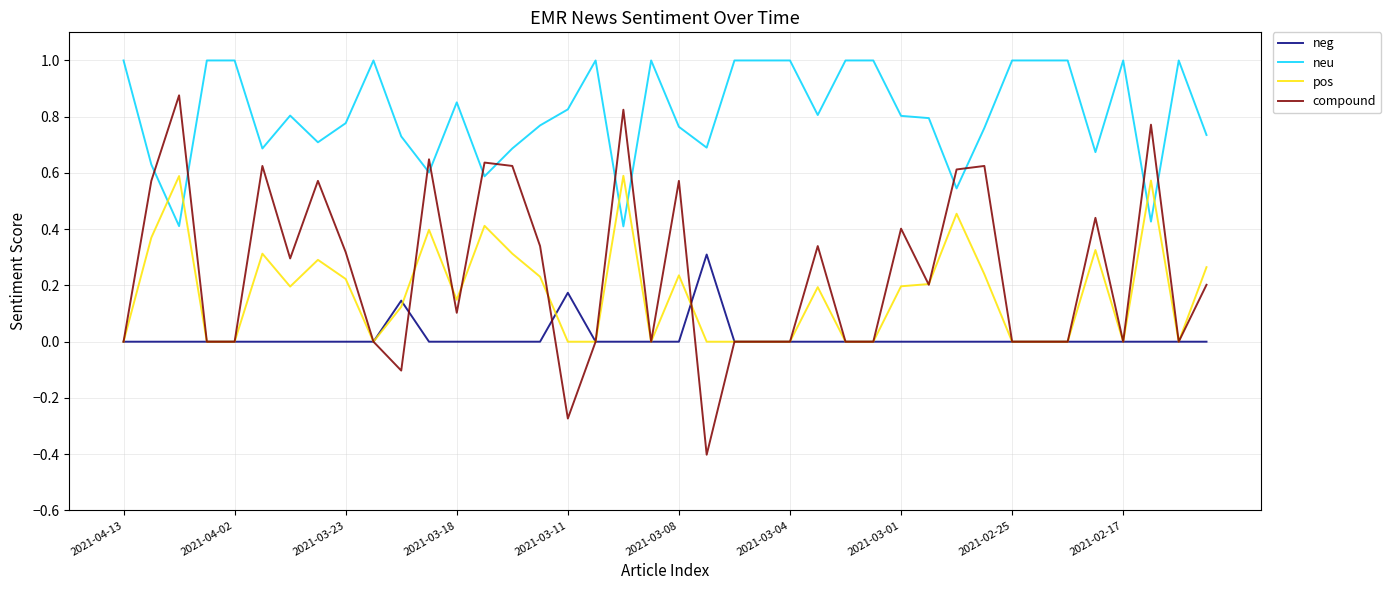

Which series has the largest total across all categories?

neu